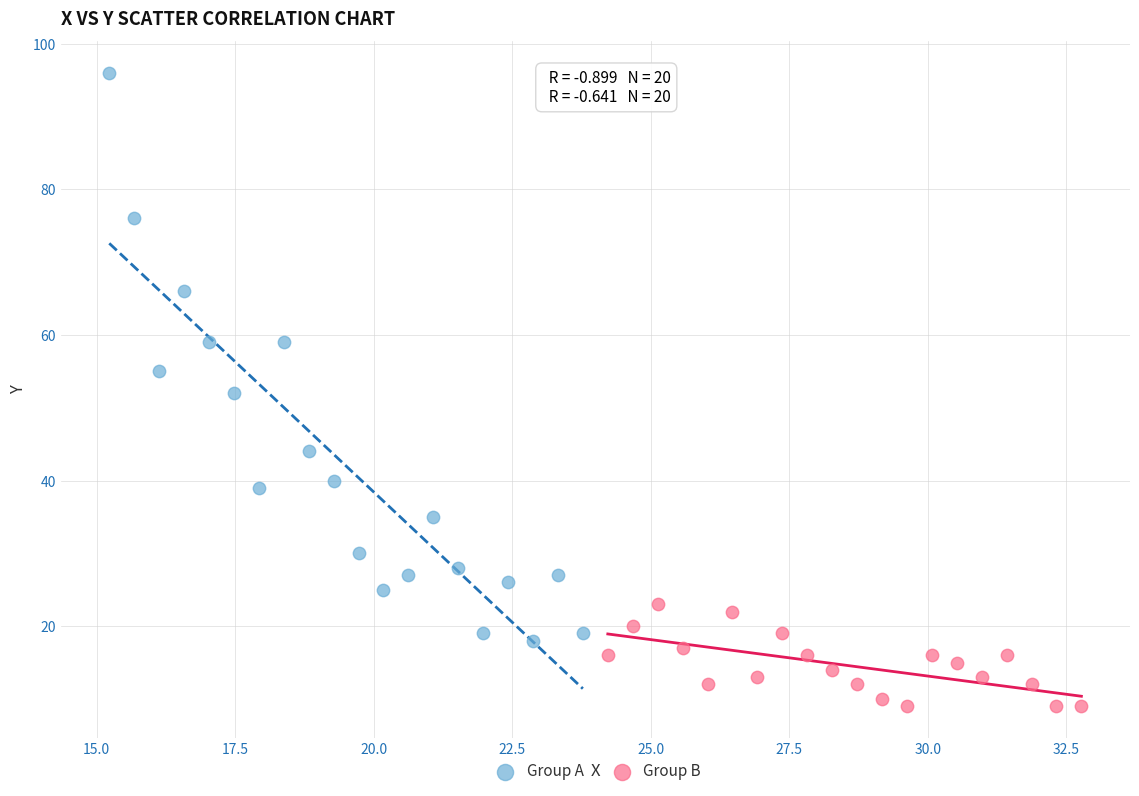

Which series reaches the minimum Y coordinate?

Group B